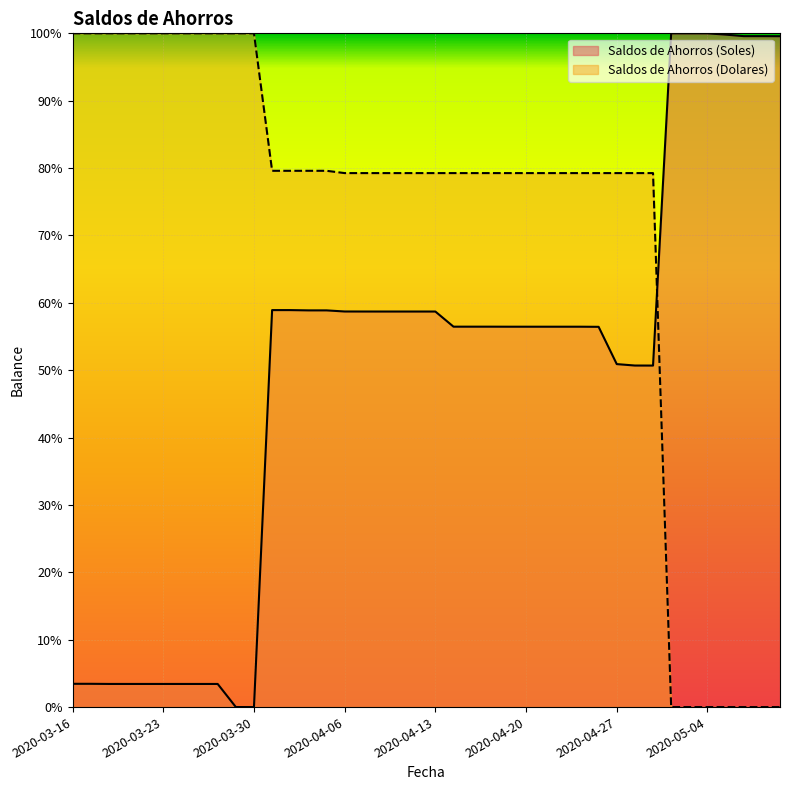

Is the value of Saldos de Ahorros (Dolares) at 2020-04-17 greater than the value of Saldos de Ahorros (Soles) at 2020-03-26?

Yes